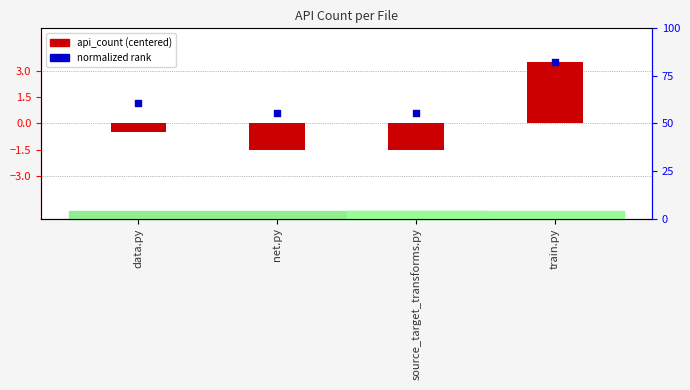

Which series reaches the minimum Y coordinate?

api_count (centered)